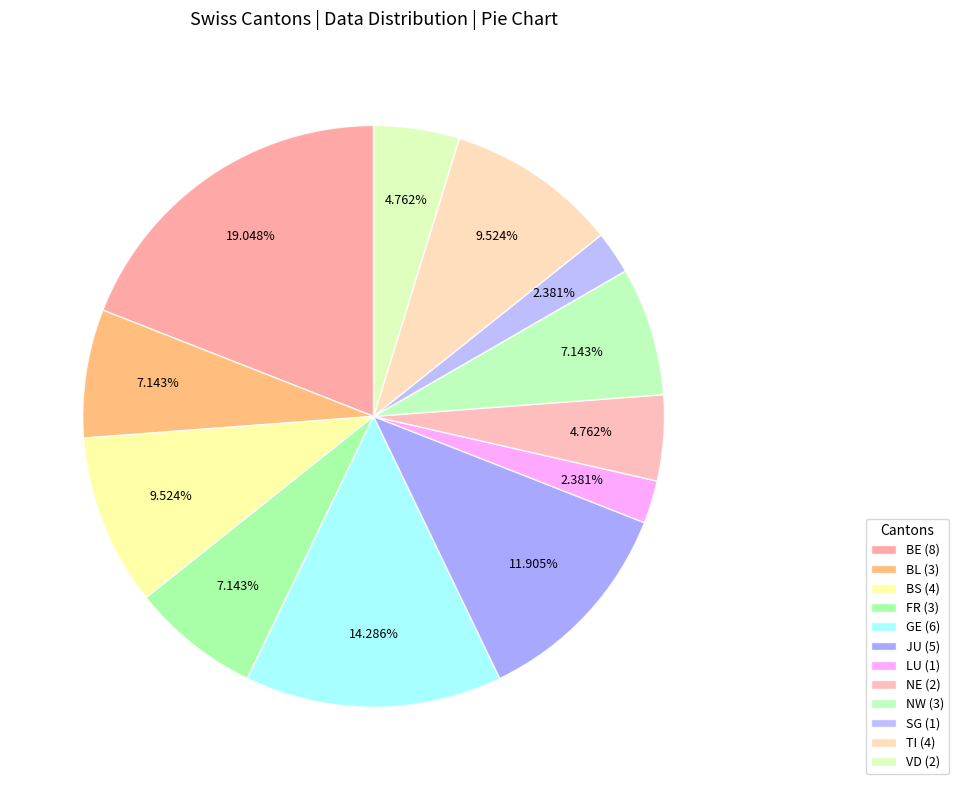

Which category has the smallest portion of the pie?

LU